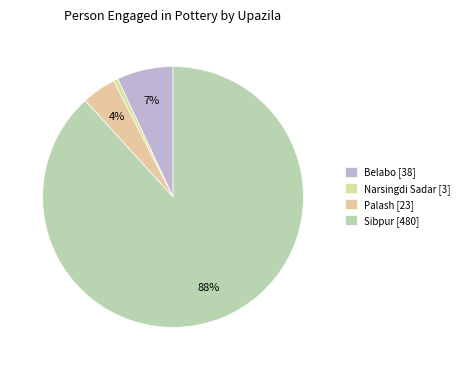

What portion of the pie excludes Sibpur?

11.8%